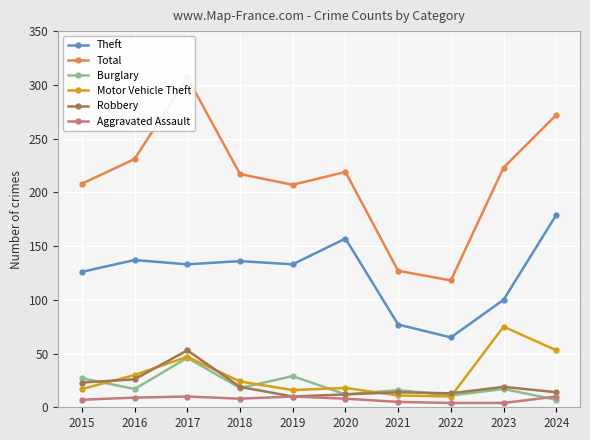

Where does the Burglary series first go above 17?

2015